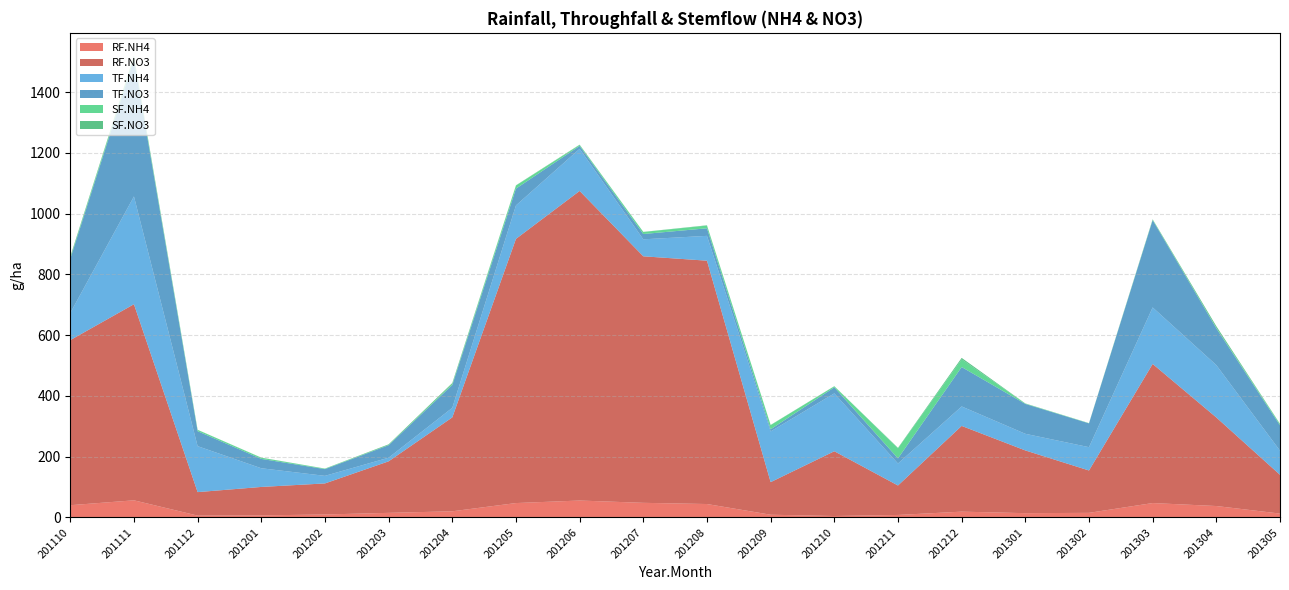

Reading left to right, list all the values displayed in this chart.

RF.NH4: 40.2	56.2	5.9	6.6	9.6	15.0	20.1	47.2	55.5	48.0	44.0	8.8	4.6	8.1	18.9	14.0	15.0	47.2	37.5	12.6
RF.NO3: 543.5	645.6	77.3	93.7	102.3	169.6	309.2	869.8	1019.3	811.7	801.1	107.3	213.3	97.0	282.3	206.5	139.5	458.0	291.6	127.7
TF.NH4: 89.4	354.9	151.3	61.5	24.9	12.0	31.5	110.2	138.6	55.9	81.7	167.0	190.5	72.4	64.1	54.8	76.7	186.1	172.4	79.4
TF.NO3: 178.4	452.1	49.3	30.8	22.2	41.0	75.2	55.2	9.6	17.4	24.9	7.0	20.0	16.9	129.8	98.3	78.3	287.2	121.1	83.3
SF.NH4: 2.8	6.9	4.4	3.8	1.6	0.8	2.8	10.1	3.1	6.7	9.0	13.7	3.5	33.2	25.3	1.2	0.9	1.6	1.6	4.0
SF.NO3: 4.2	3.6	0.3	0.4	0.3	2.2	3.7	0.8	1.0	0.4	0.9	0.7	0.3	1.4	4.8	0.5	0.1	1.3	5.4	1.0